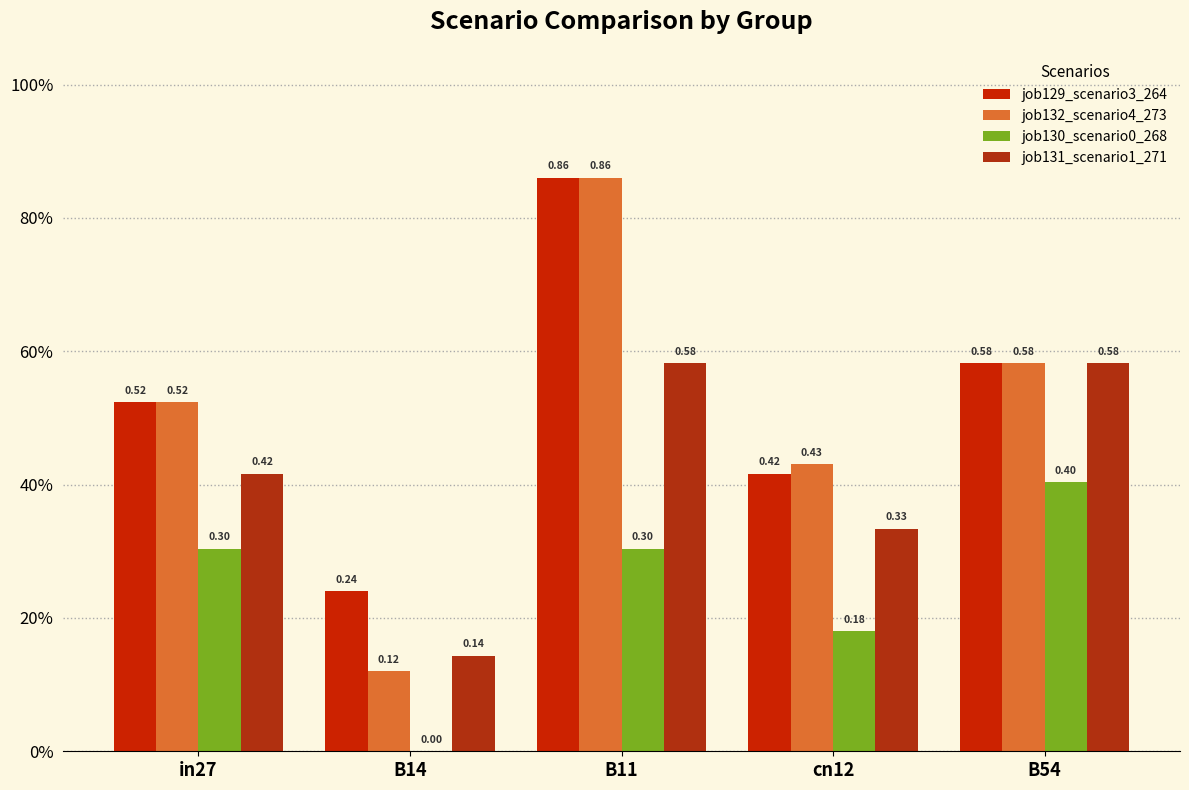

Are the bars horizontal?

No